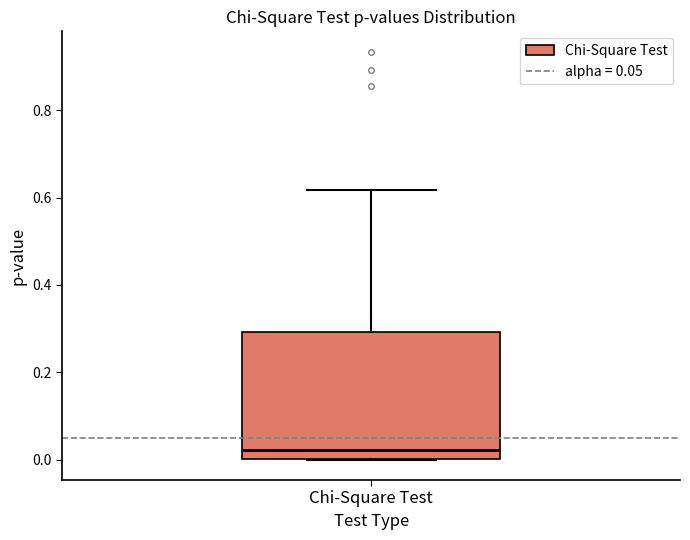

Where does the upper whisker of the box for Chi-Square Test end on the y-axis? The values are not printed on the chart, so give them approximately, as read against the axis.

0.62